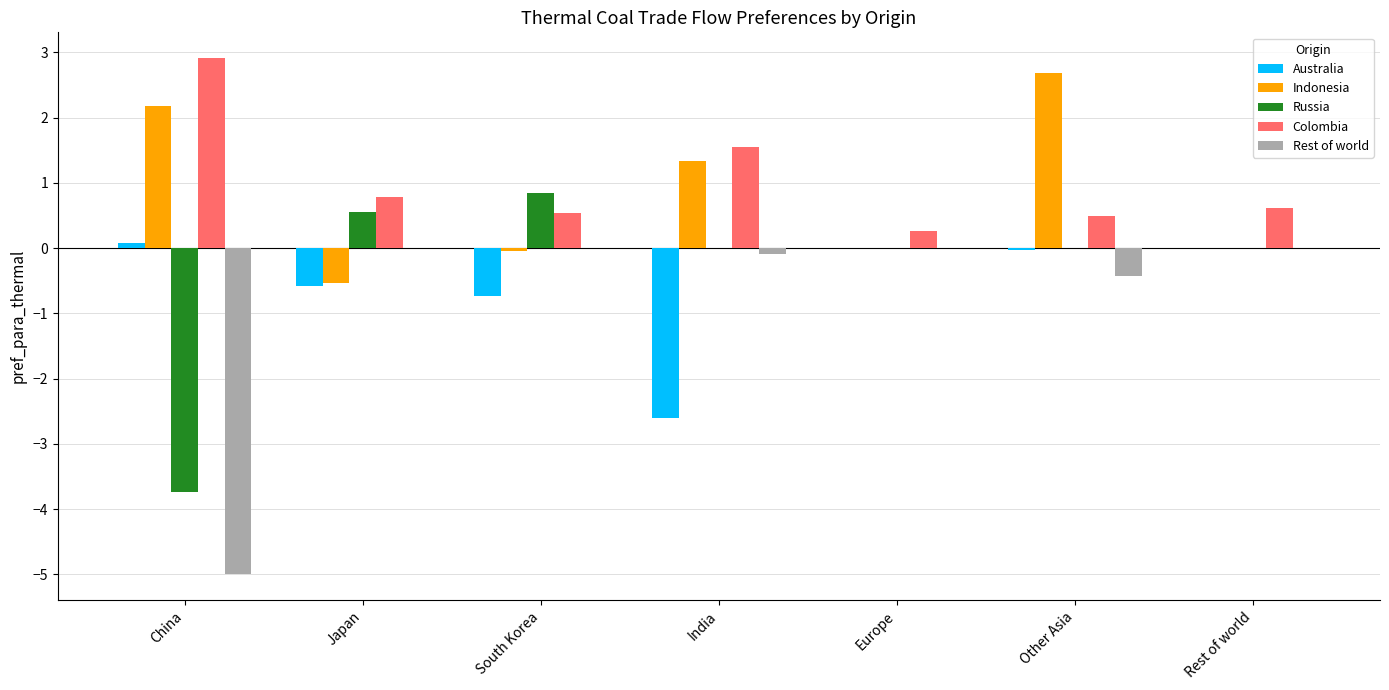

Which series changed the most between China and India?

Rest of world